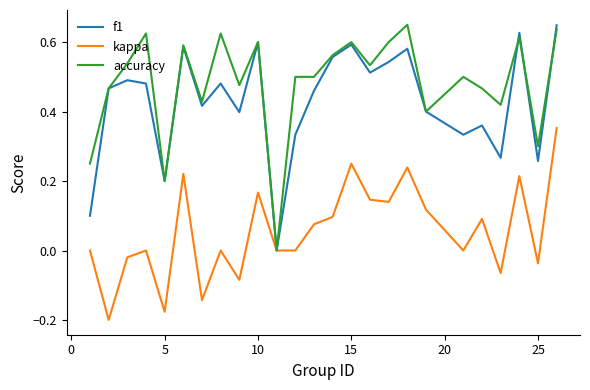

Which series has the largest total across all categories?

accuracy